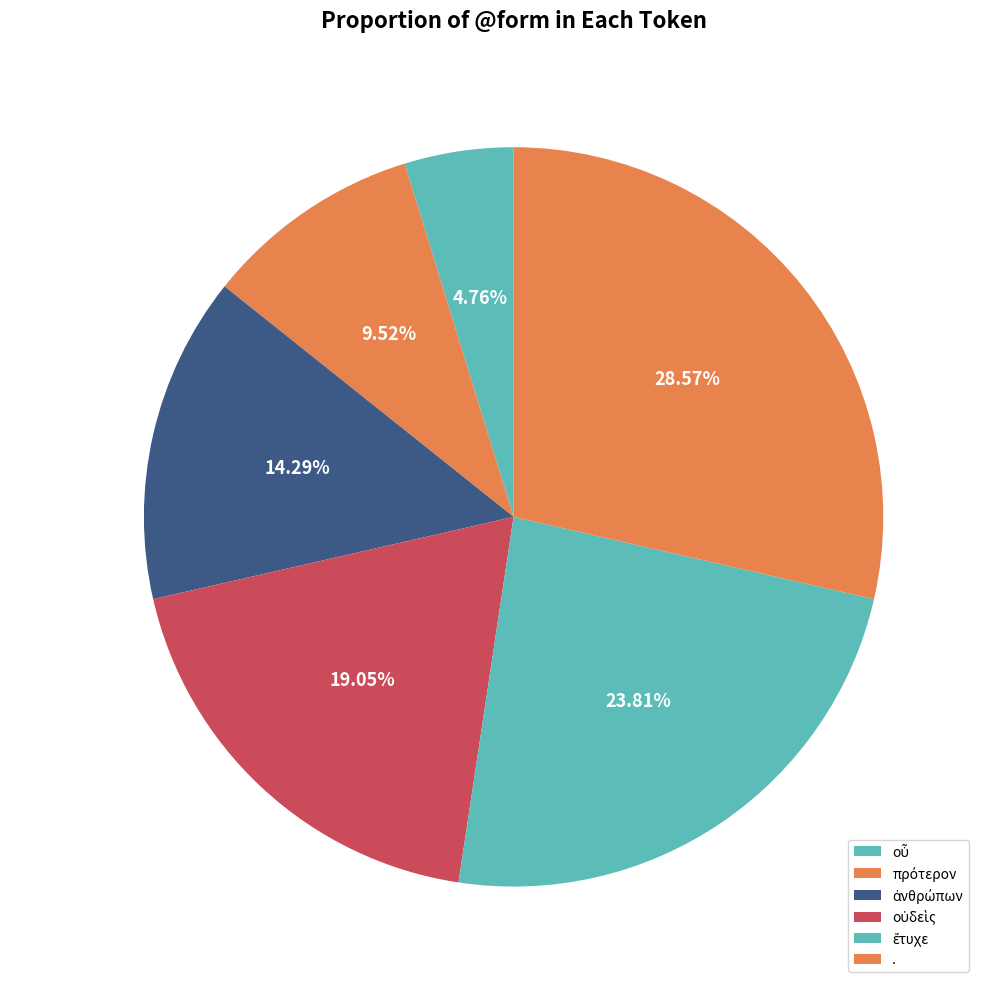

Does any single category account for the majority?

No